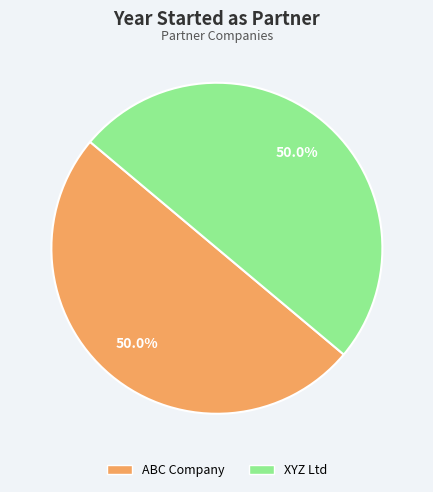

To the nearest percent, what percentage of the pie is XYZ Ltd?

50%